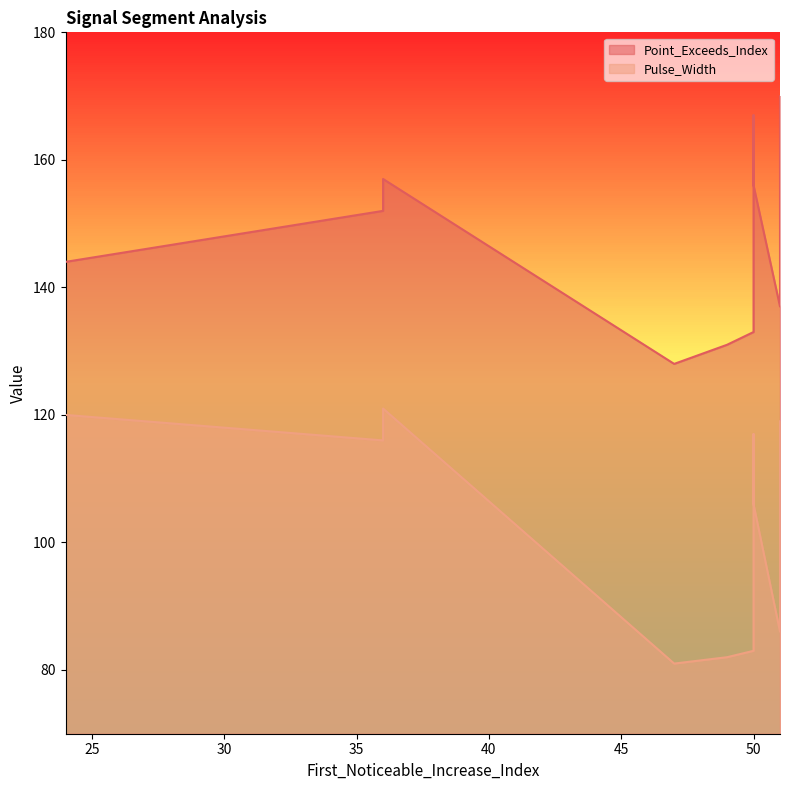

True or false: Pulse_Width and Point_Exceeds_Index intersect in this chart.

False